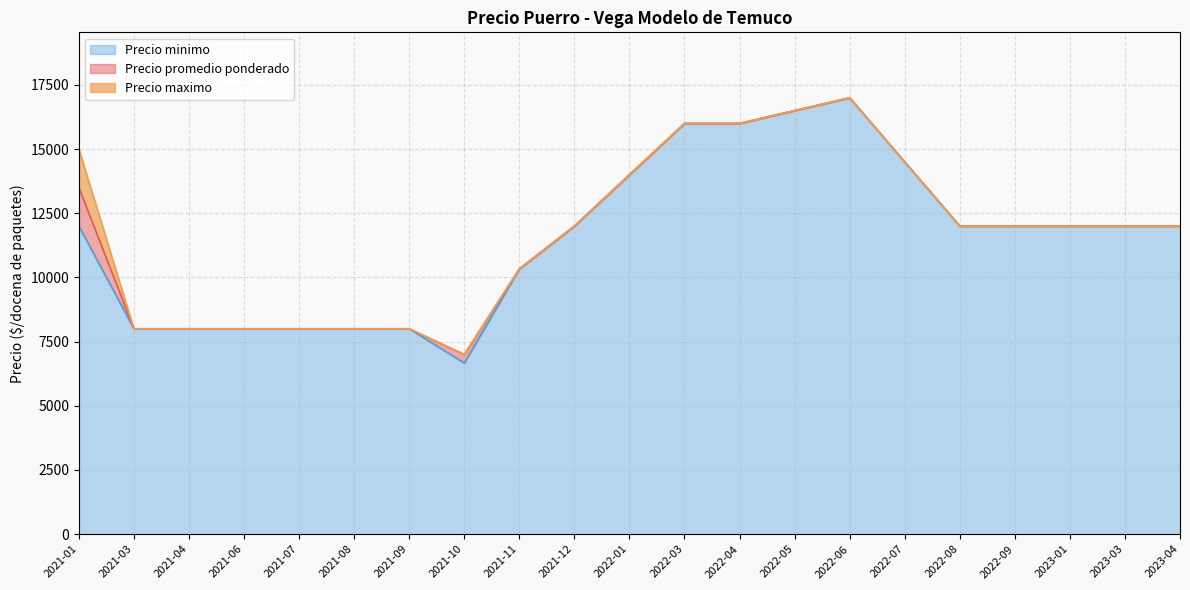

Is the value of Precio maximo at 2021-08 greater than the value of Precio minimo at 2022-07?

No